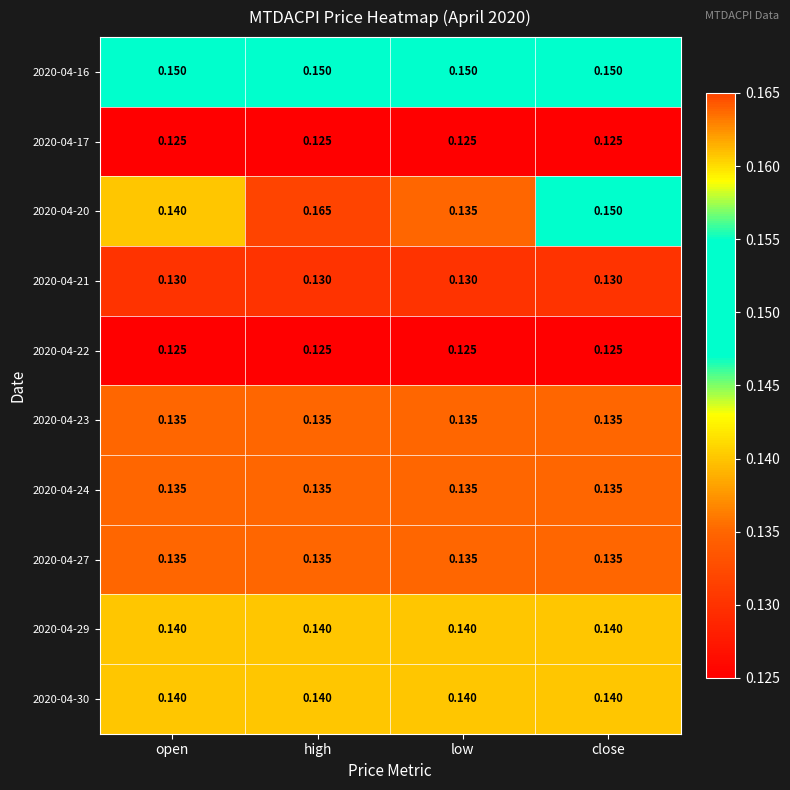

At how many categories does at least one series exceed 0?

4